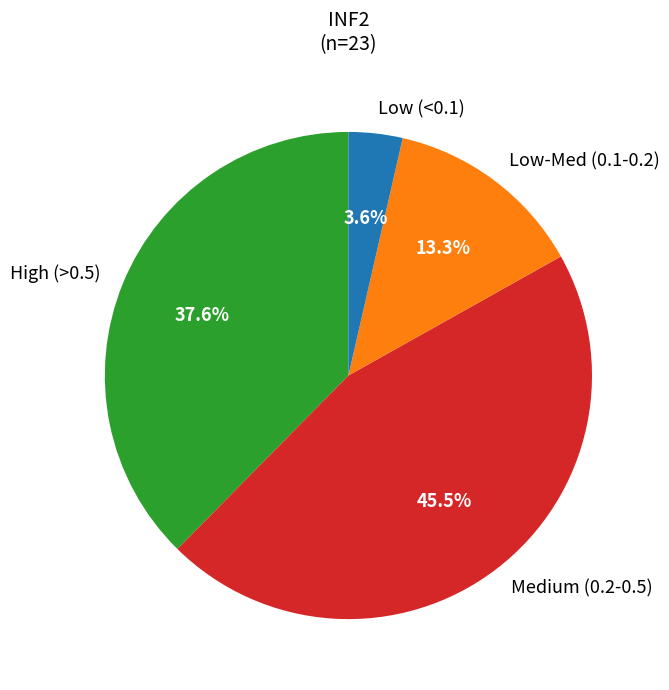

Is there a majority slice in this chart?

No